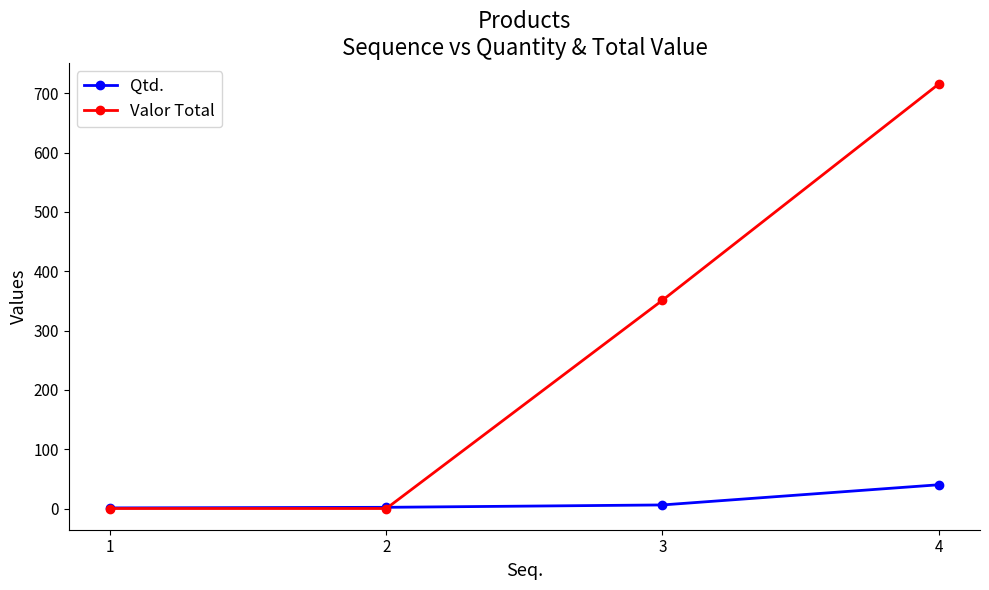

Which series has the largest range (max minus min)?

Valor Total